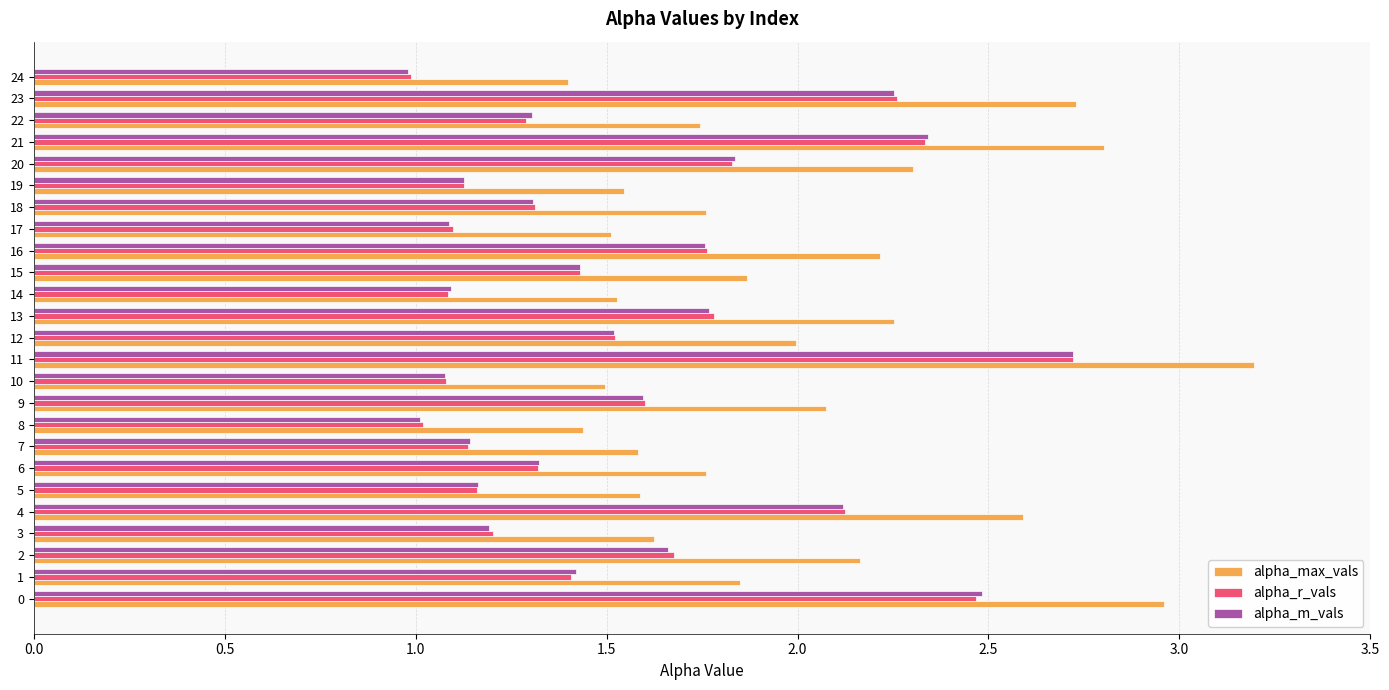

Between 17 and 23, which series saw the biggest shift?

alpha_max_vals